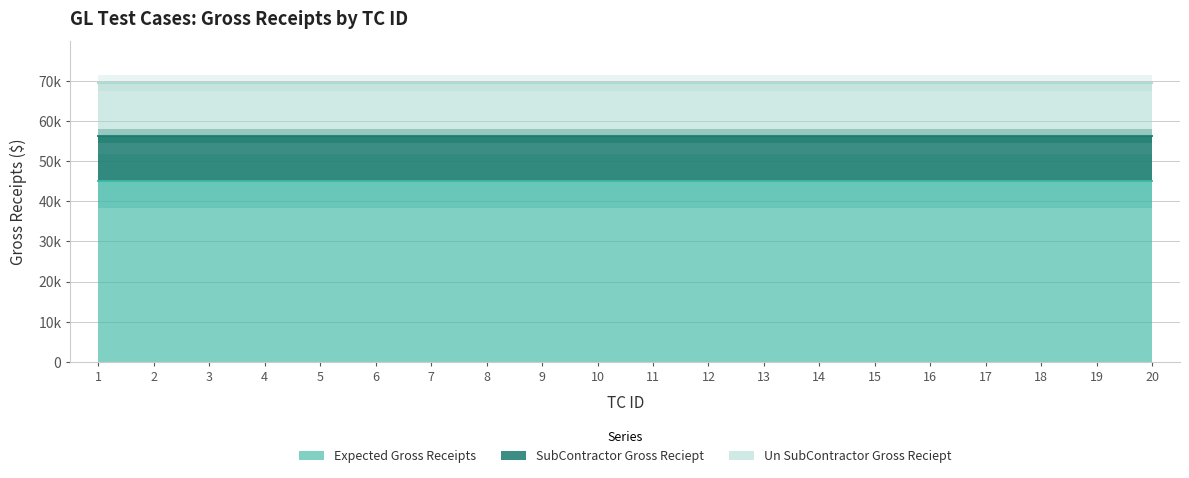

How many lines are shown in the chart?

3